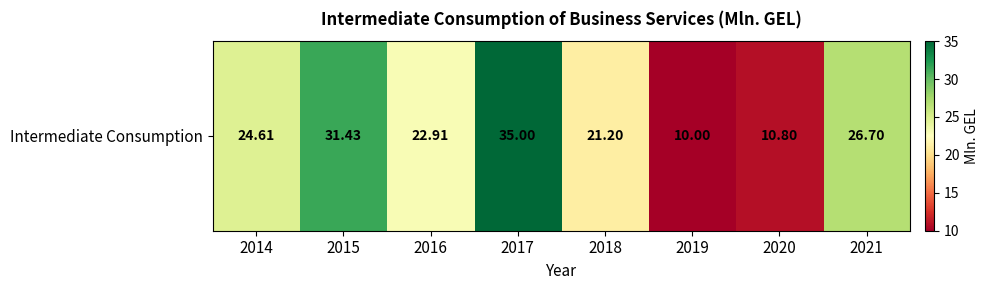

How many data points are above 24?

4